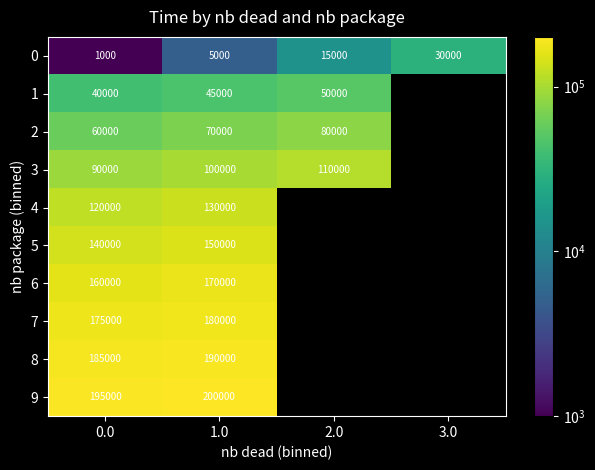

At 0.0, list the series in order from largest to smallest.

9, 8, 7, 6, 5, 4, 3, 2, 1, 0